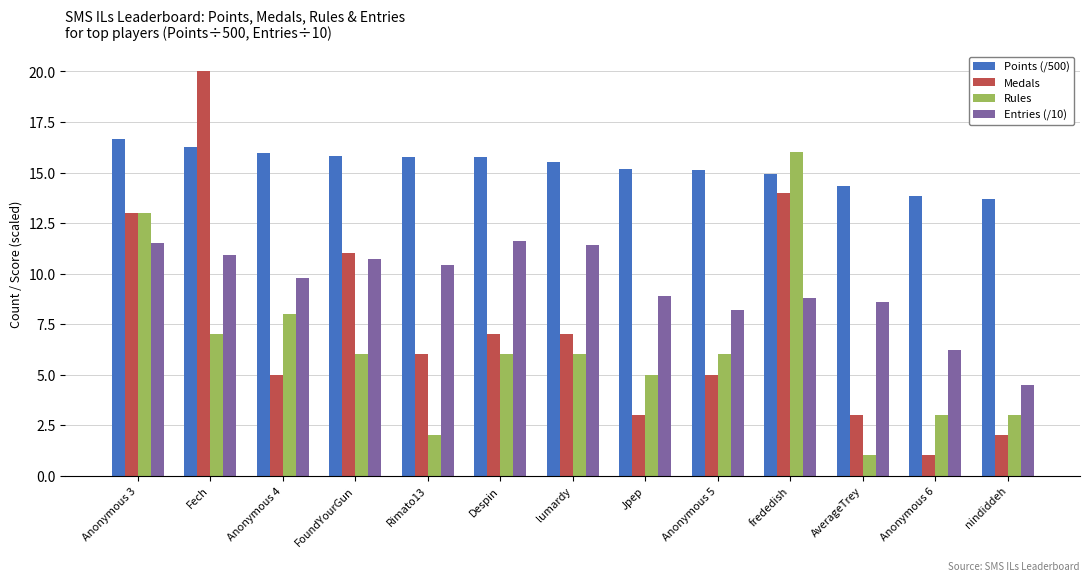

How many groups of bars are there?

13